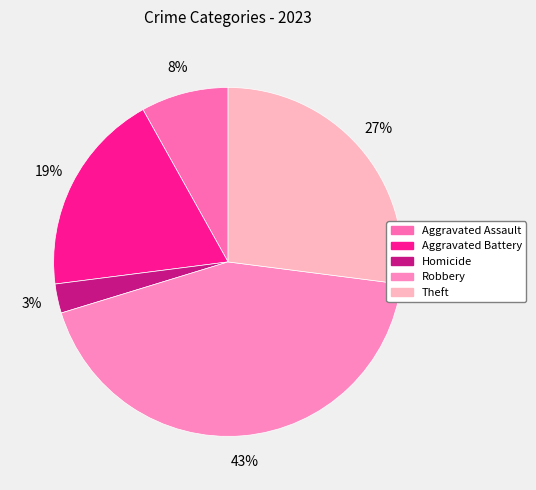

How many segments does this pie chart have?

5